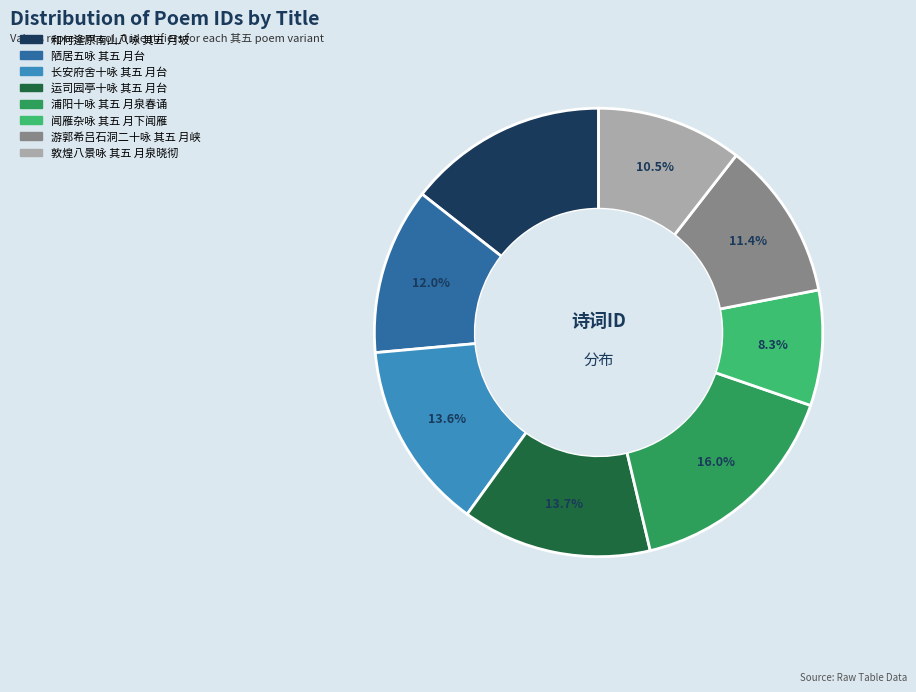

Approximately how many times larger is the value at 闻雁杂咏 其五 月下闻雁 compared to 长安府舍十咏 其五 月台?

0.6